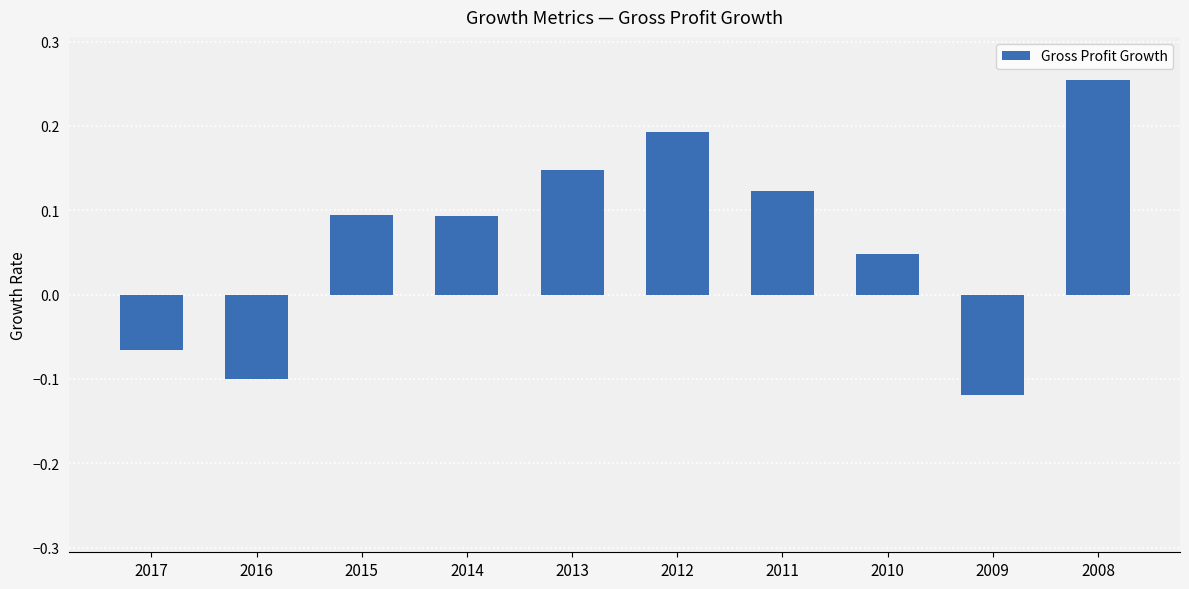

Which has a higher value, 2015 or 2010?

2015